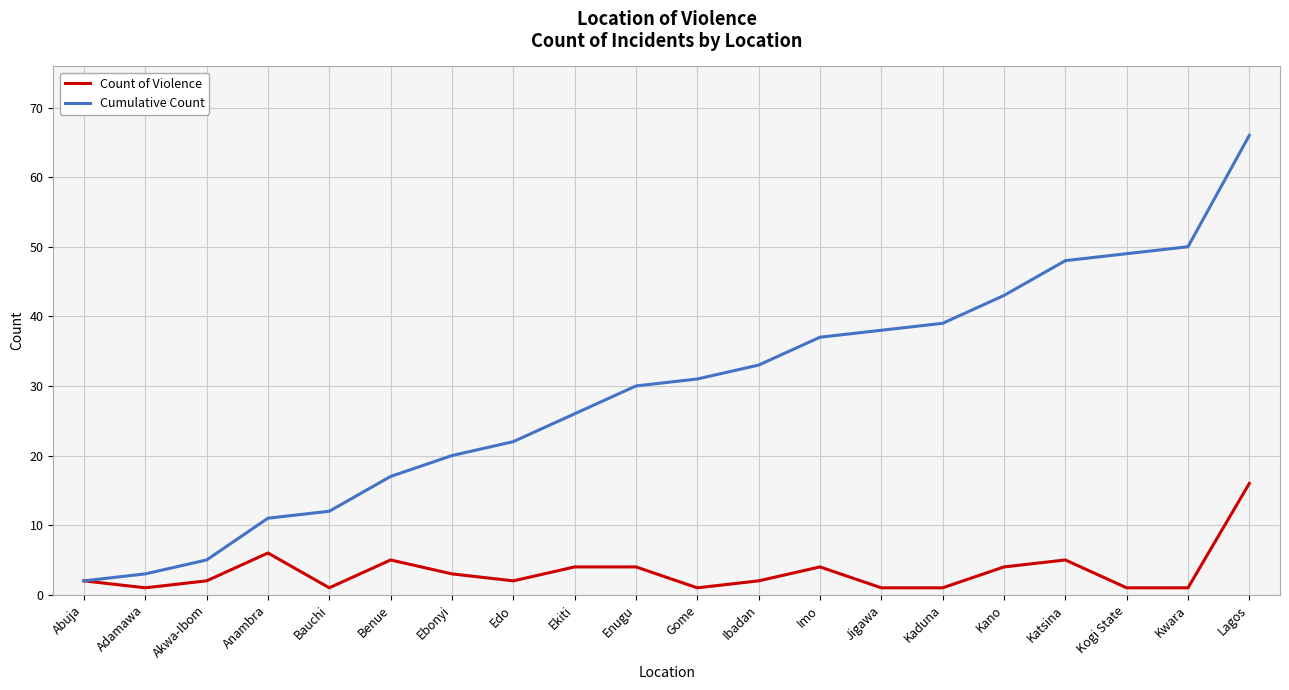

What is the difference between the highest and lowest values at Lagos?

50